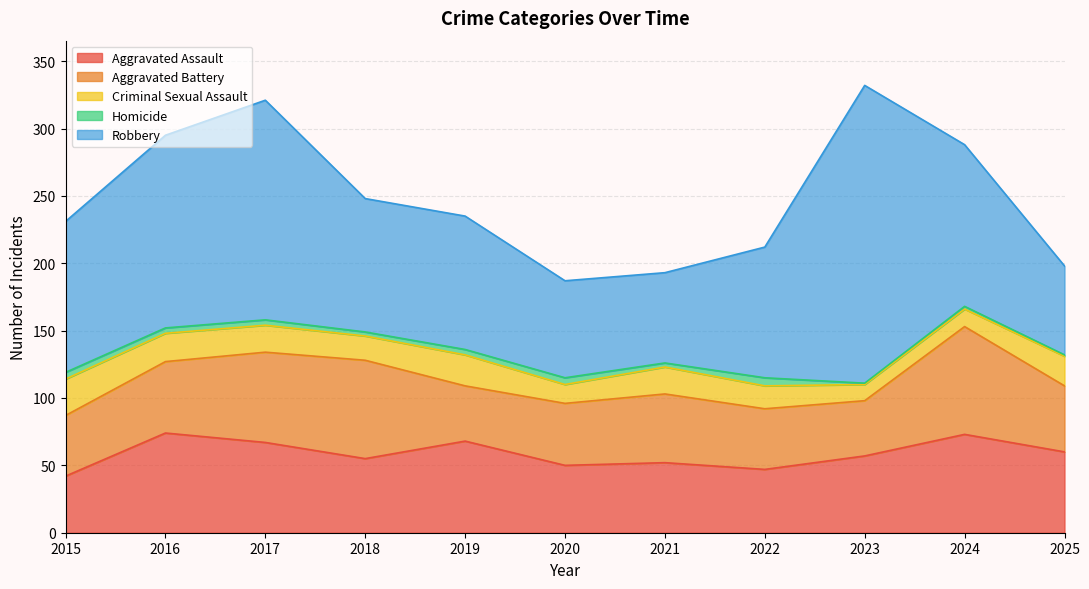

True or false: Aggravated Assault has a value of 50 at 2020.

True